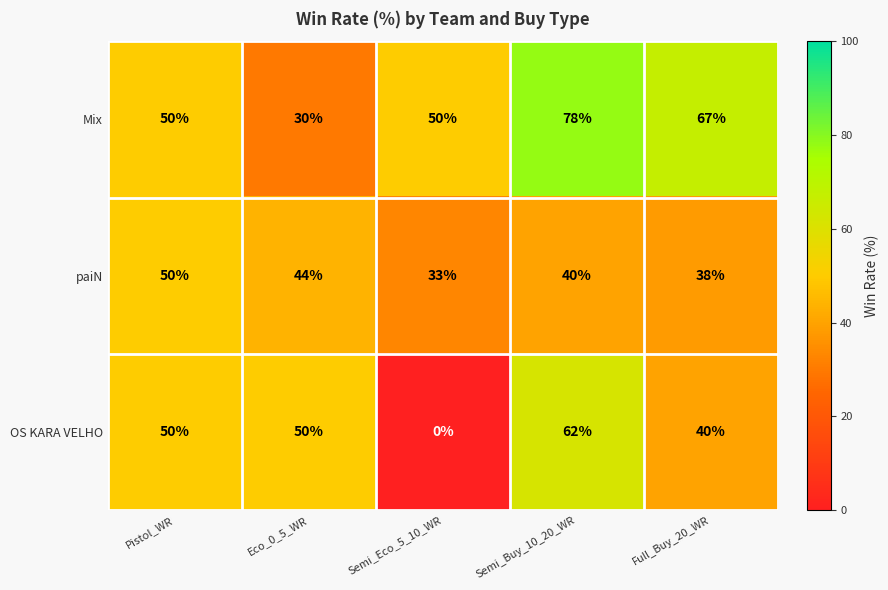

Between Eco_0_5_WR and Semi_Eco_5_10_WR, which series saw the biggest shift?

OS KARA VELHO